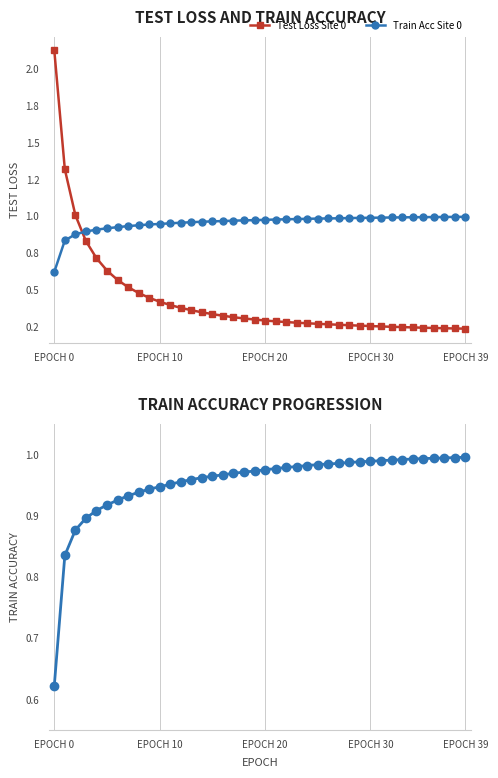

The value of Test Loss Site 0 at 13 is 0.1. True or false?

False